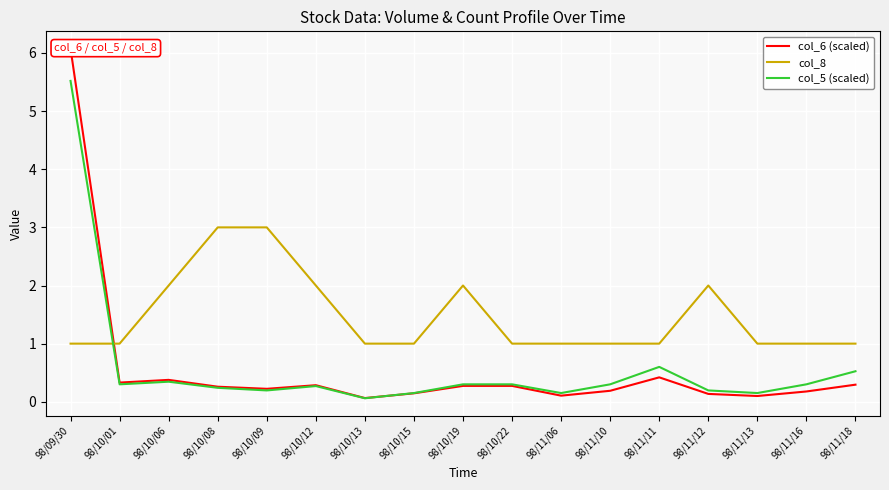

True or false: col_6 (scaled) and col_5 (scaled) cross at least once.

True